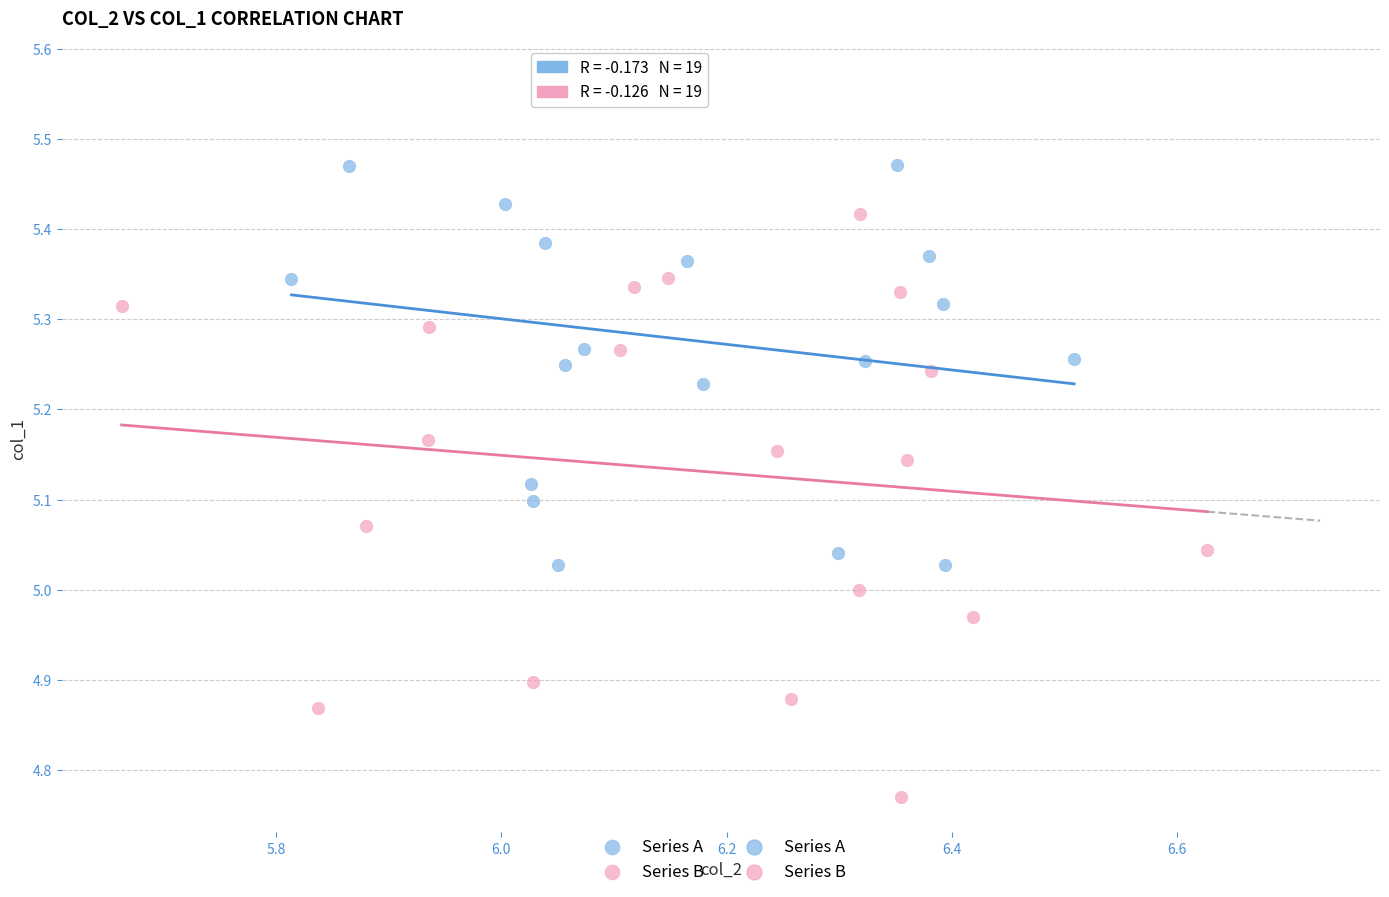

Which series reaches the minimum Y coordinate?

Series B